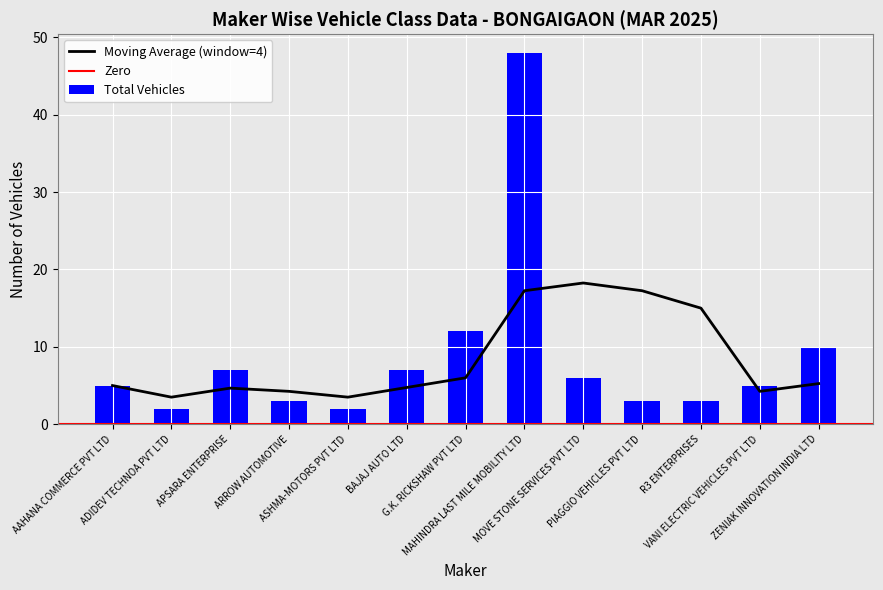

What is the minimum value for Moving Average (window=4)?

3.5